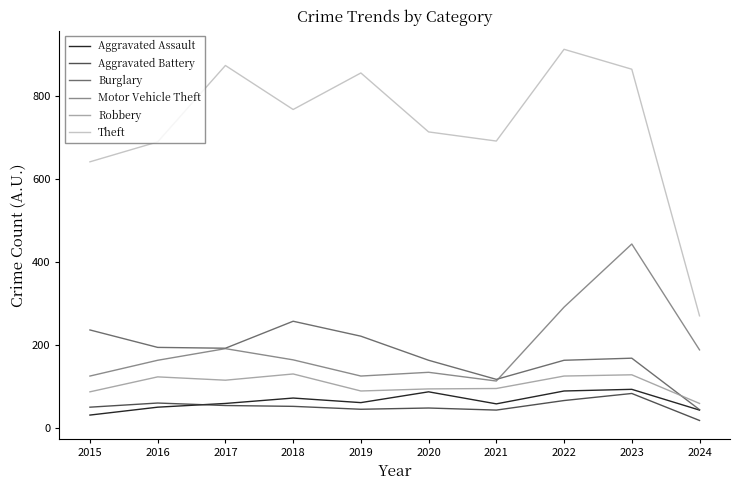

Which category has the lowest value in the Burglary series?

2024